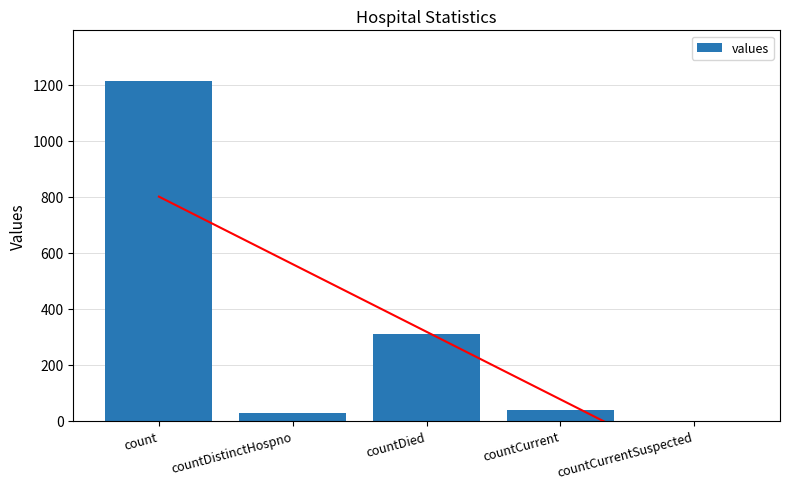

Between countDied and countCurrent, which is larger?

countDied